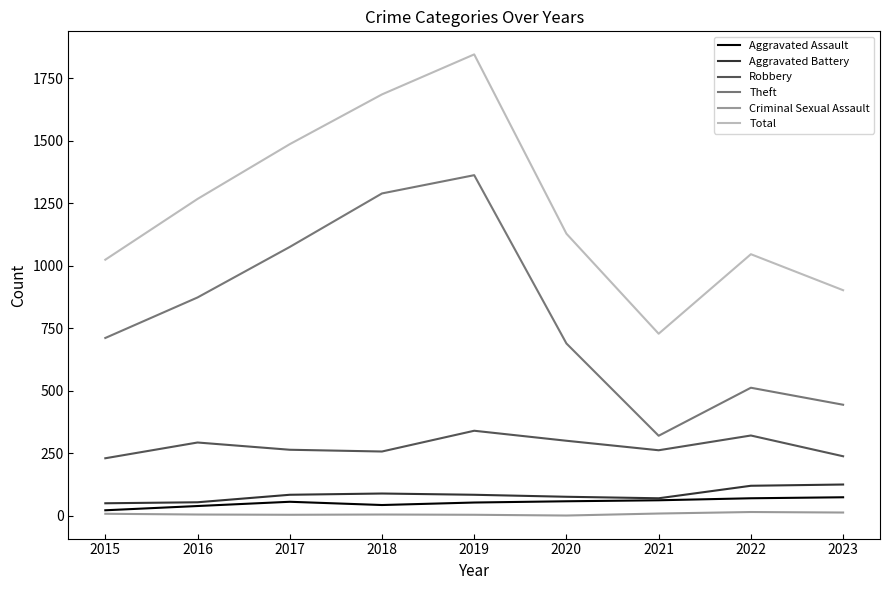

Where is Theft nearest to the value 841?

2016